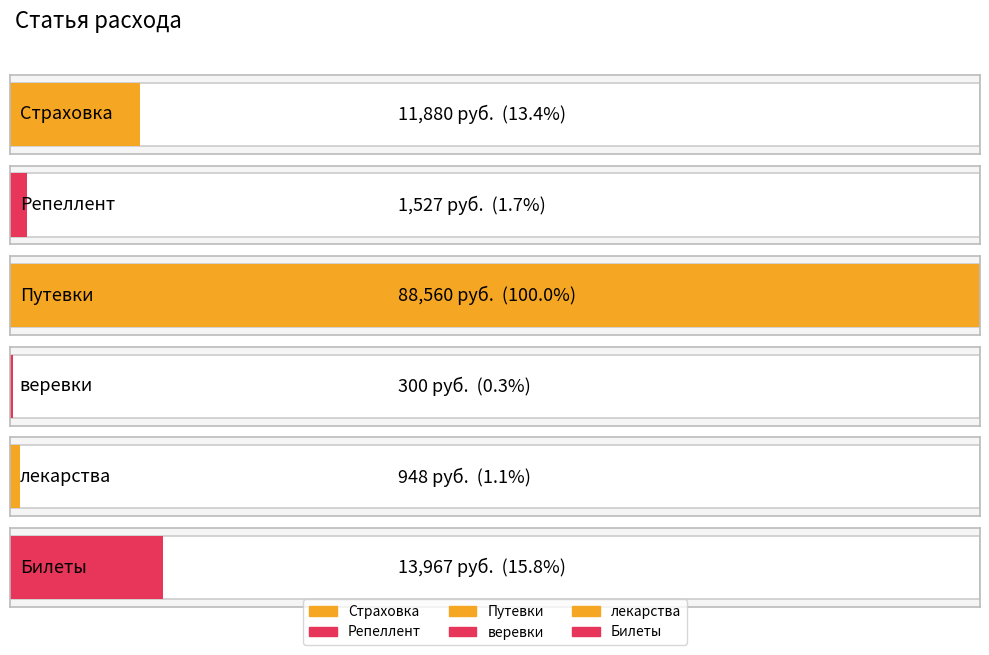

Which category has the lowest value across all series?

веревки